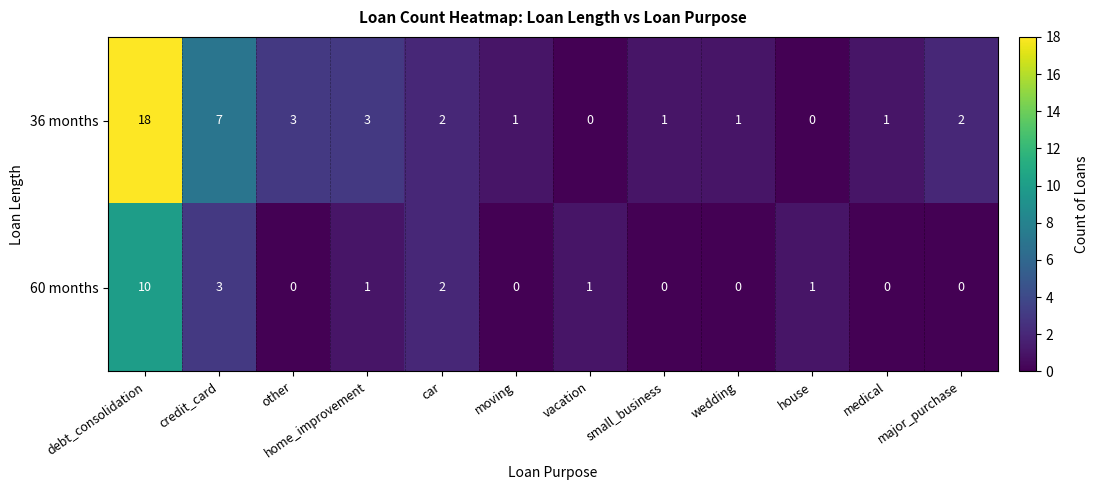

The value of 60 months at small_business is 6. True or false?

False